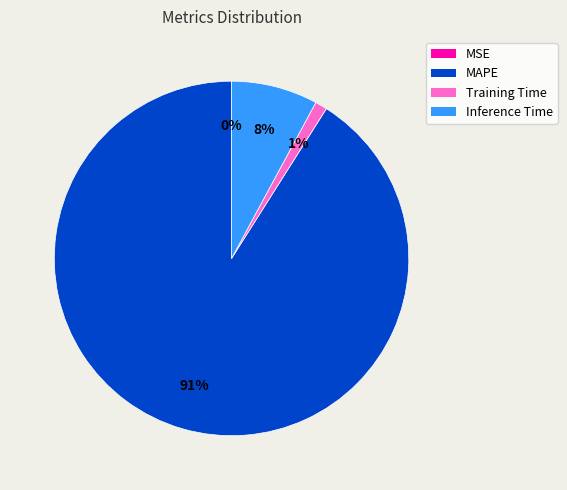

Is the sum of Inference Time and MAPE greater than half?

Yes